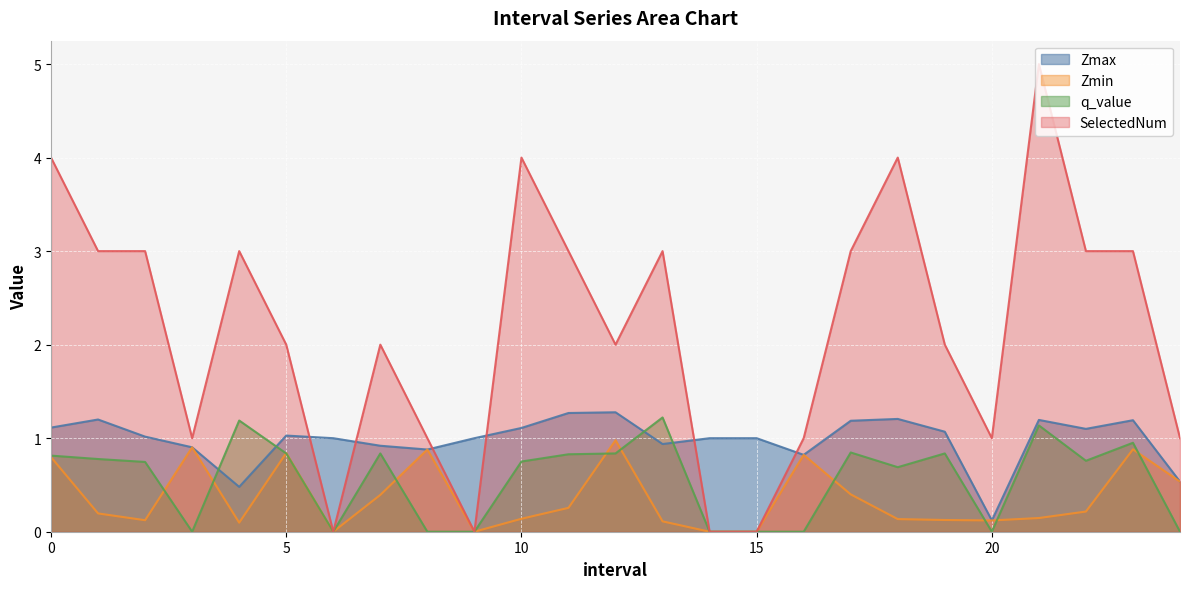

Reading left to right, transcribe all the data shown in this chart.

Zmax: 1.1	1.2	1.0	0.9	0.5	1.0	1.0	0.9	0.9	1.0	1.1	1.3	1.3	0.9	1.0	1.0	0.8	1.2	1.2	1.1	0.1	1.2	1.1	1.2	0.5
Zmin: 0.8	0.2	0.1	0.9	0.1	0.8	0.0	0.4	0.9	0.0	0.1	0.3	1.0	0.1	0.0	0.0	0.8	0.4	0.1	0.1	0.1	0.1	0.2	0.9	0.5
q_value: 0.8	0.8	0.7	0.0	1.2	0.8	0.0	0.8	0.0	0.0	0.8	0.8	0.8	1.2	0.0	0.0	0.0	0.8	0.7	0.8	0.0	1.1	0.8	1.0	0.0
SelectedNum: 4.0	3.0	3.0	1.0	3.0	2.0	0.0	2.0	1.0	0.0	4.0	3.0	2.0	3.0	0.0	0.0	1.0	3.0	4.0	2.0	1.0	5.0	3.0	3.0	1.0